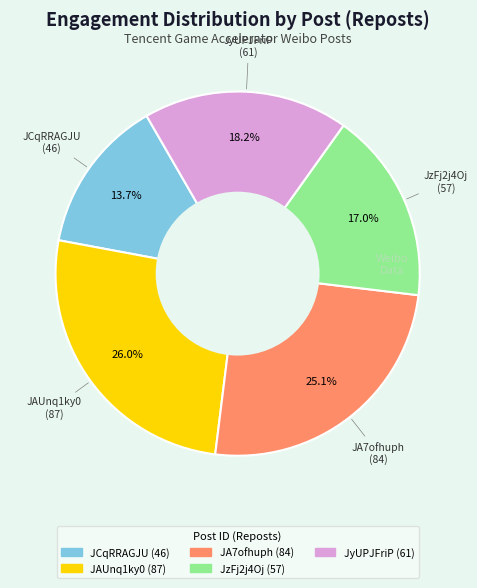

To the nearest percent, what portion does JCqRRAGJU represent?

14%